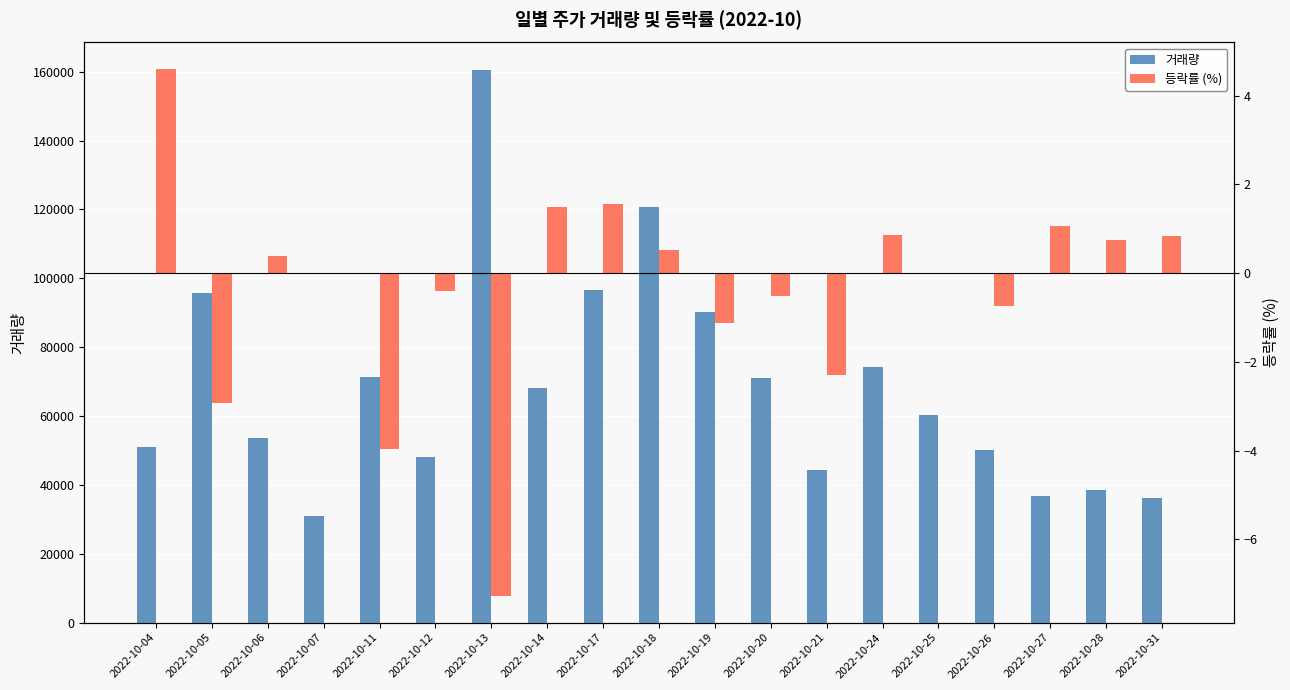

What is the difference between the highest and lowest values at 2022-10-19?

90180.1